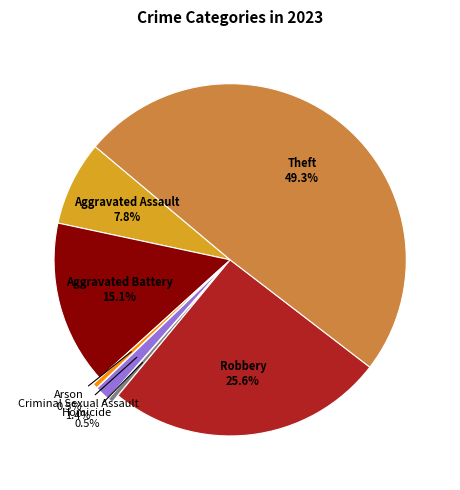

How many segments does this pie chart have?

7